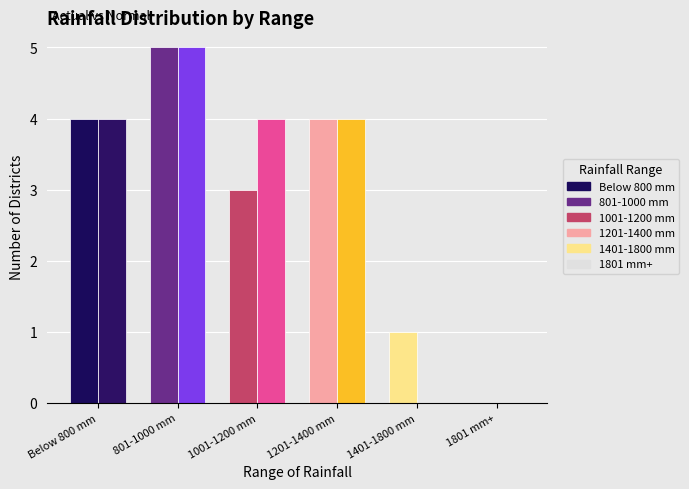

What is the label of the 3rd bar from the right?

1201-1400 mm